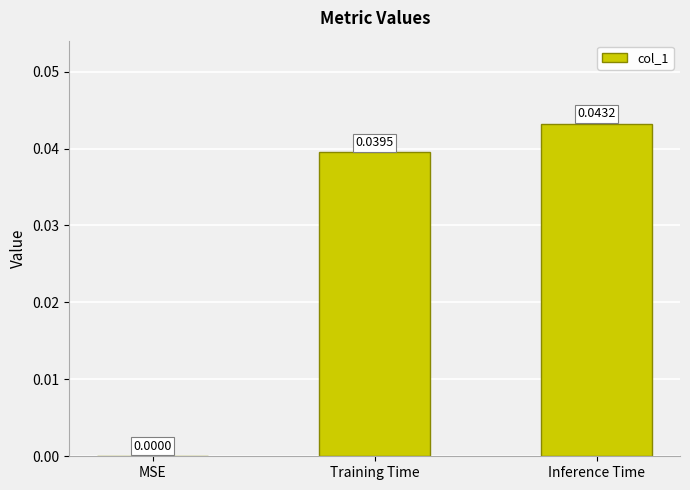

At which category does the chart reach its peak across all series?

Inference Time